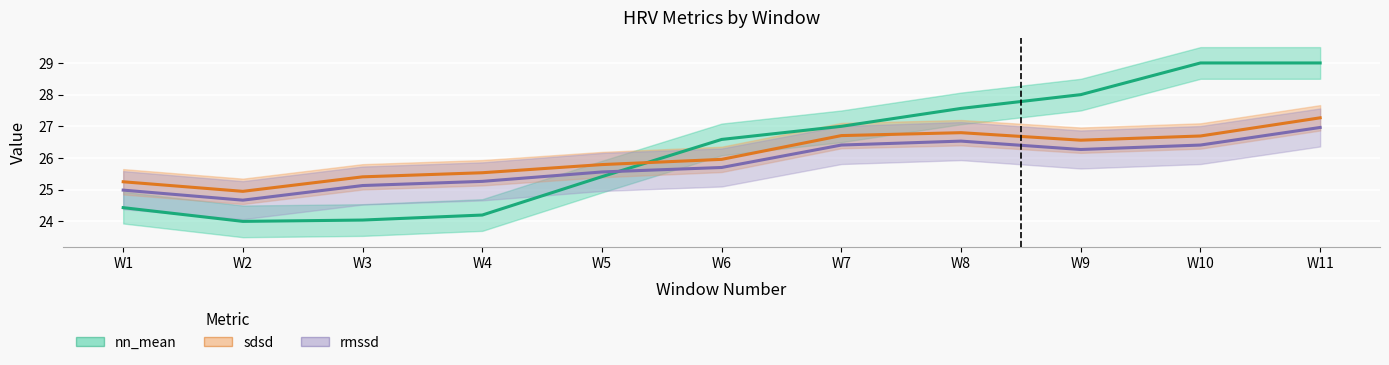

What is the difference between the maximum and second lowest values in the nn_mean series?

5.0